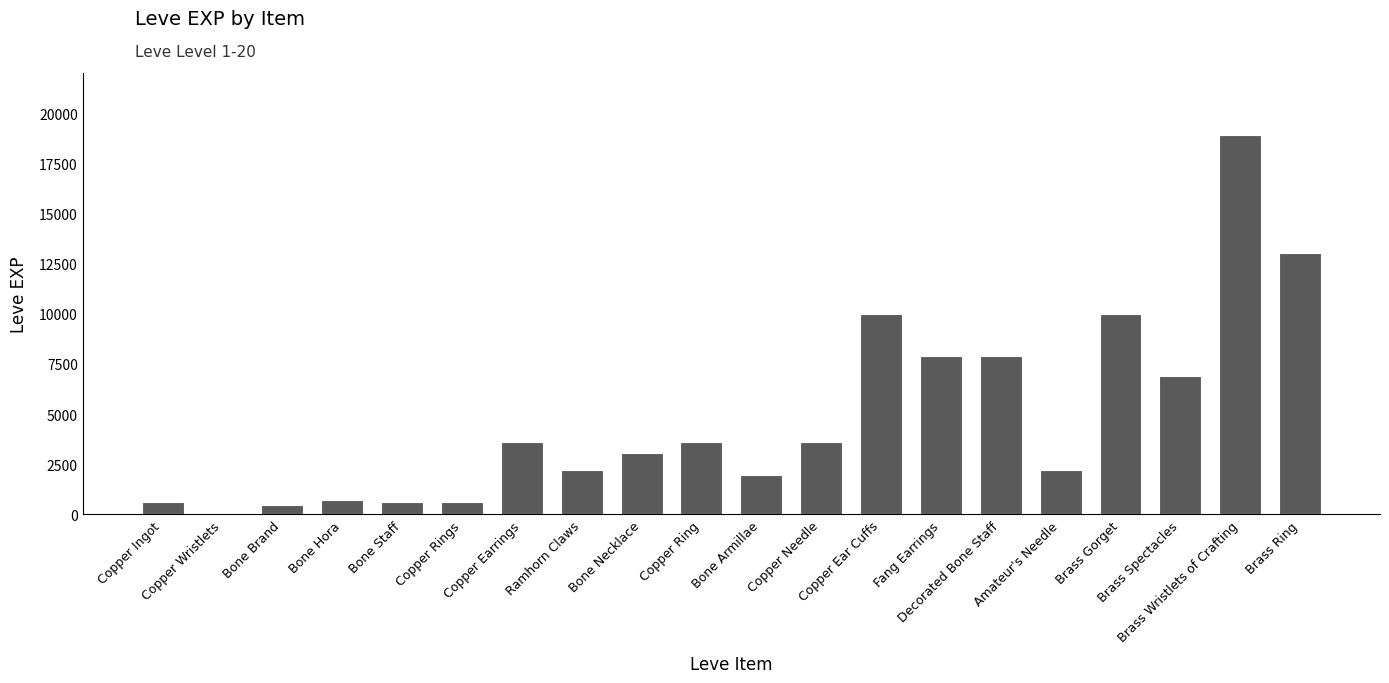

What is the maximum value shown in the chart?

18910